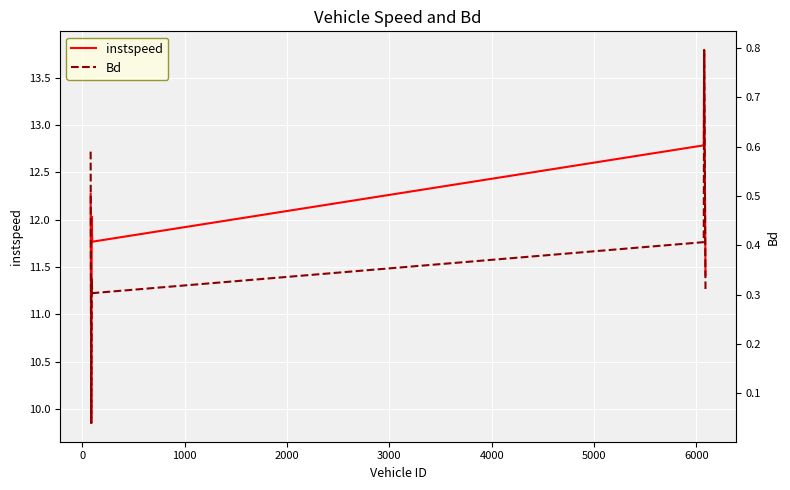

True or false: instspeed and Bd cross at least once.

False